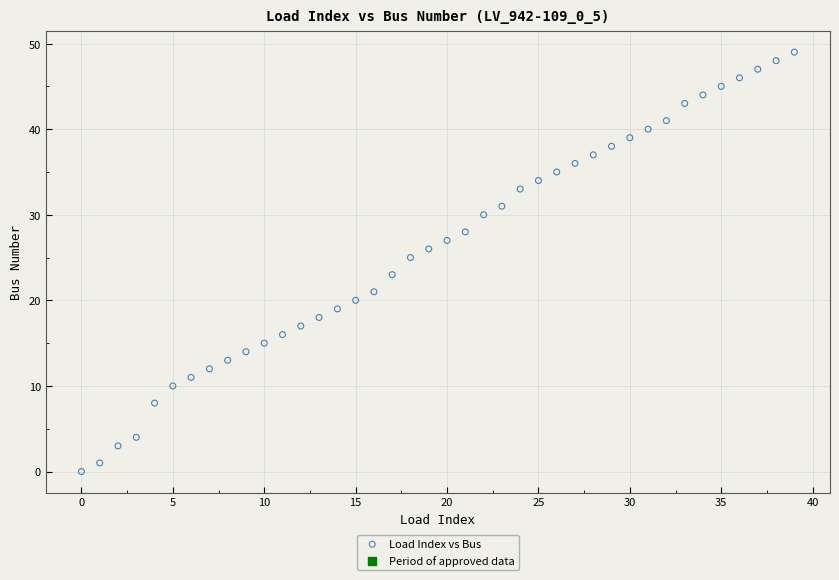

What is the range of Y values (max minus min)?

49